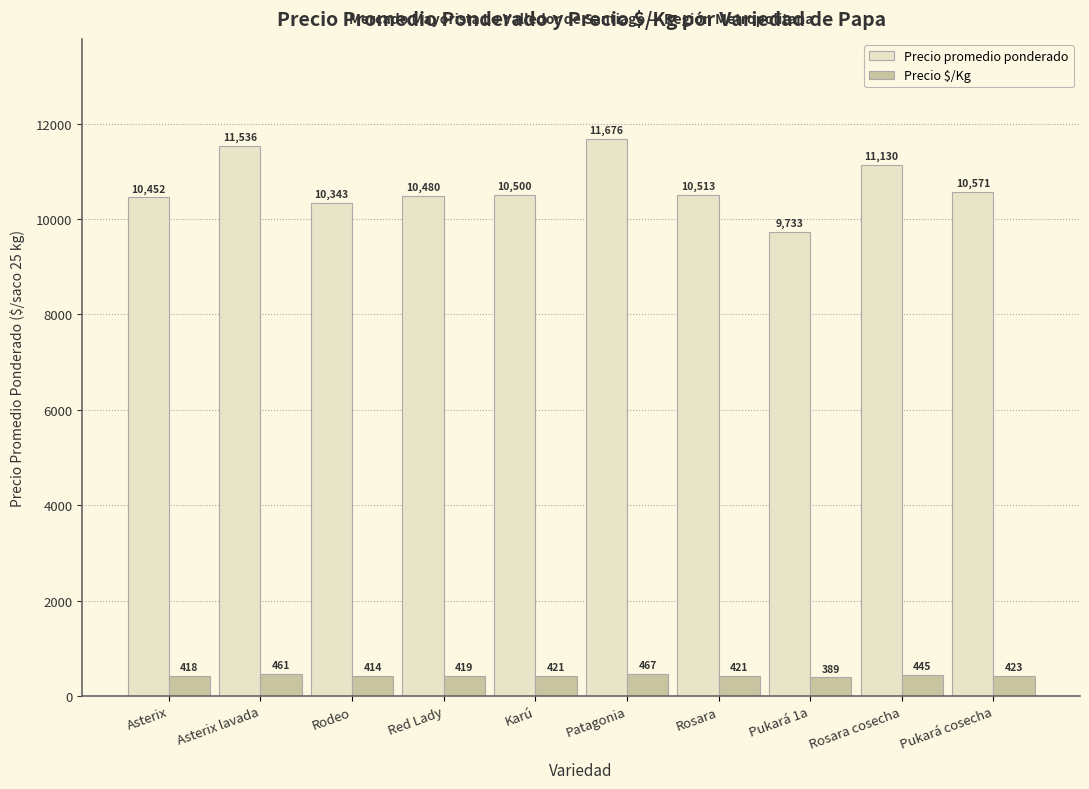

Reading left to right, transcribe all the data shown in this chart.

Precio promedio ponderado: Asterix=10452	Asterix lavada=11536	Rodeo=10343	Red Lady=10480	Karú=10500	Patagonia=11676	Rosara=10513	Pukará 1a=9733	Rosara cosecha=11130	Pukará cosecha=10571
Precio $/Kg: Asterix=418	Asterix lavada=461	Rodeo=414	Red Lady=419	Karú=421	Patagonia=467	Rosara=421	Pukará 1a=389	Rosara cosecha=445	Pukará cosecha=423